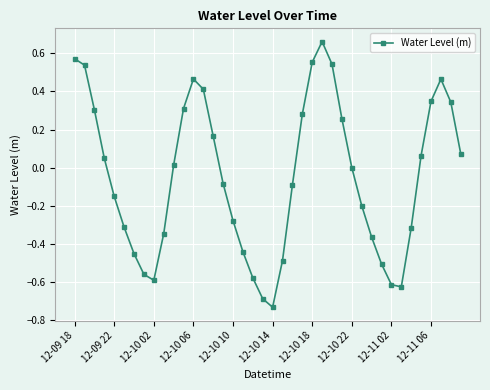

What is the sum of all values?

-2.0